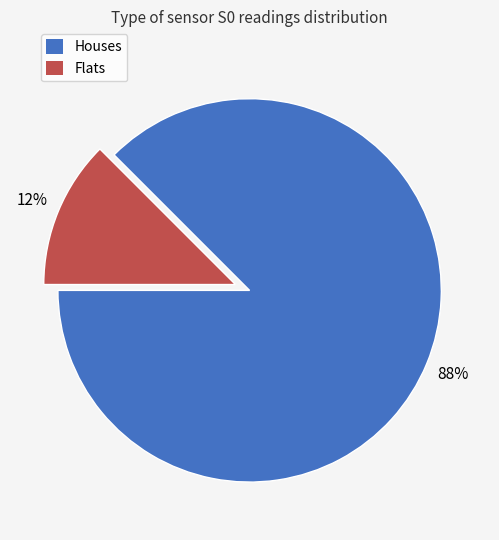

How many segments does this pie chart have?

2